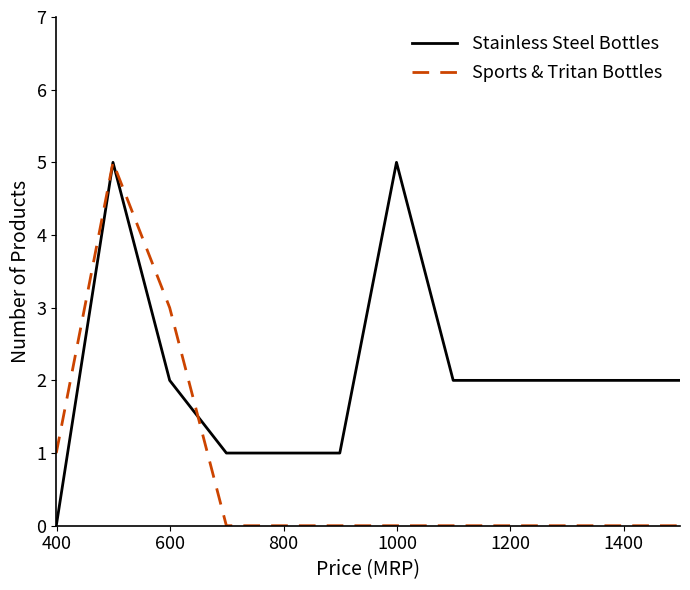

Which series has the largest total across all categories?

Stainless Steel Bottles